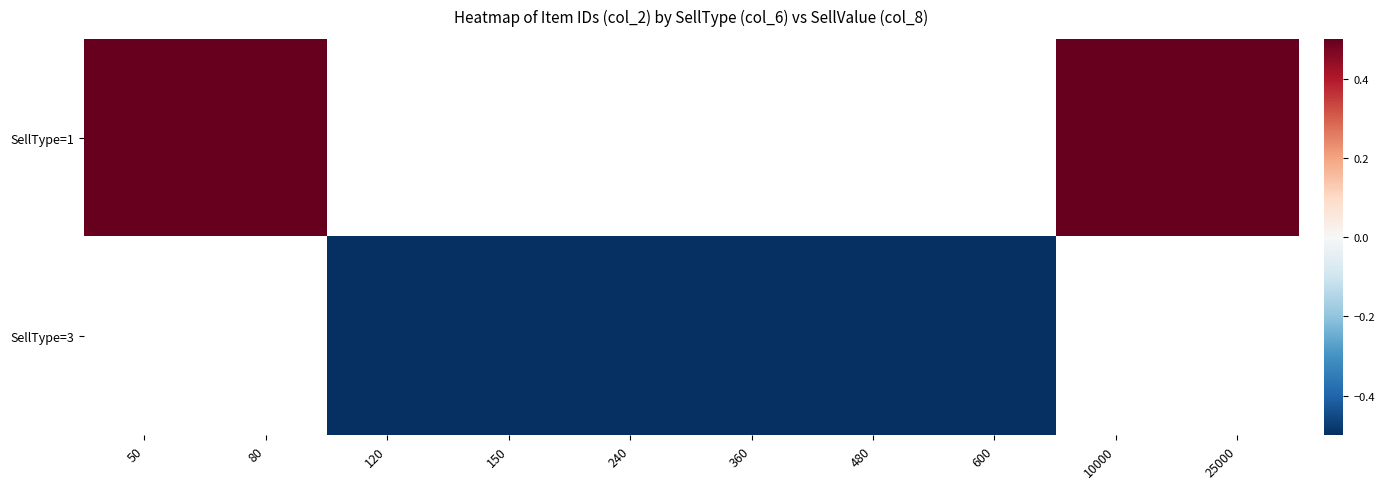

List the series in order of their overall mean, highest first.

SellType=1, SellType=3